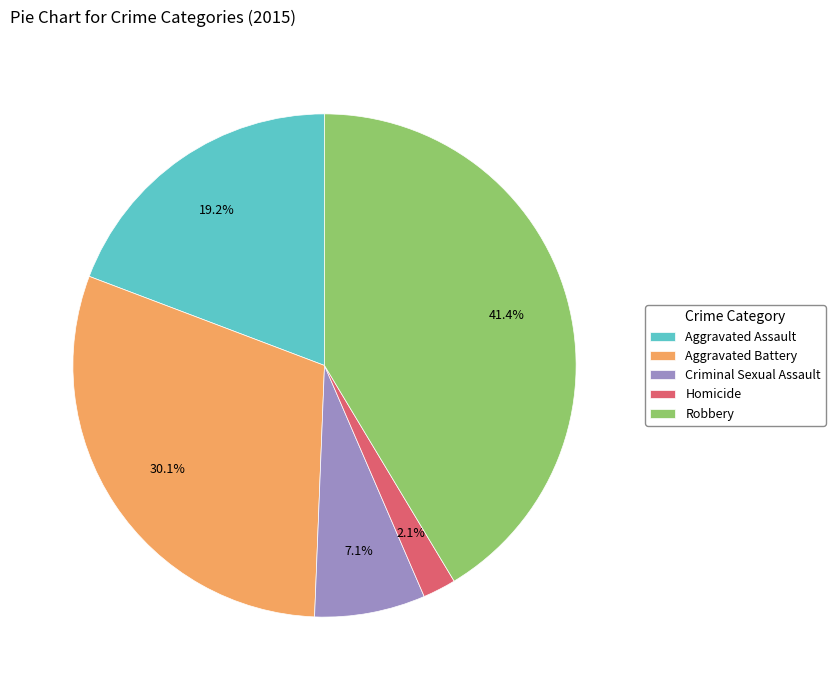

To the nearest percent, what portion does Criminal Sexual Assault represent?

7%